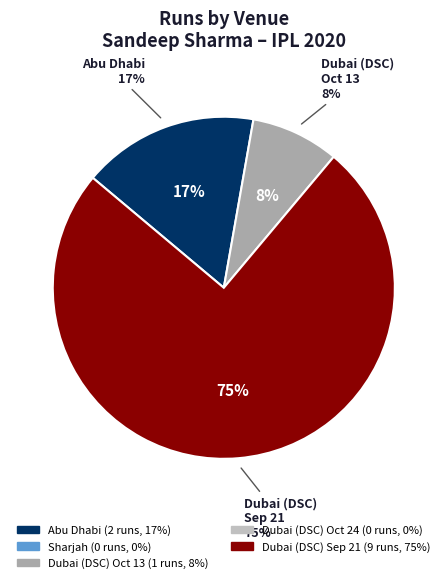

Combined, what portion of the pie is Dubai (DSC) Oct 24 and Dubai (DSC) Oct 13?

8.3%